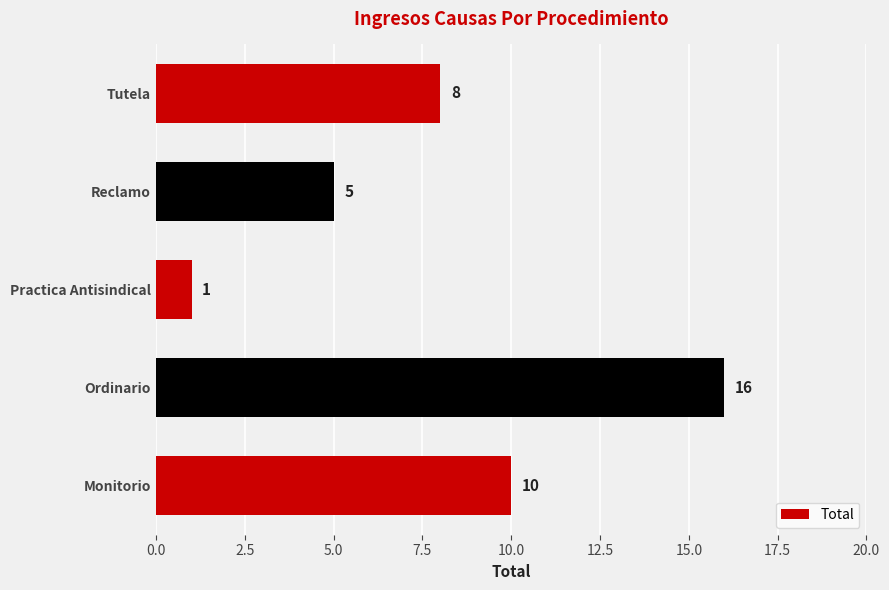

Is it true that the value at Ordinario is 16?

True